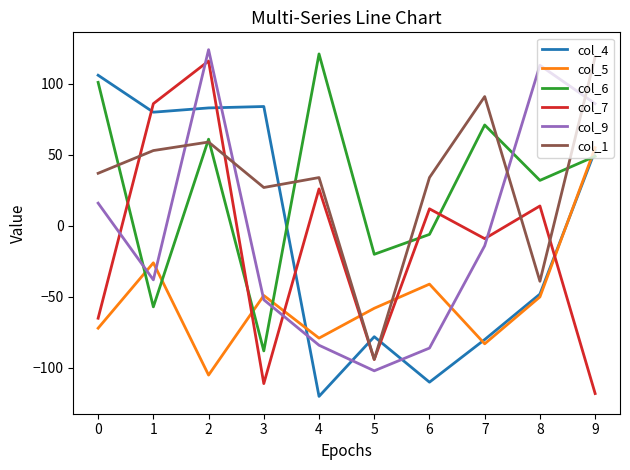

How many values in col_6 are below zero?

4